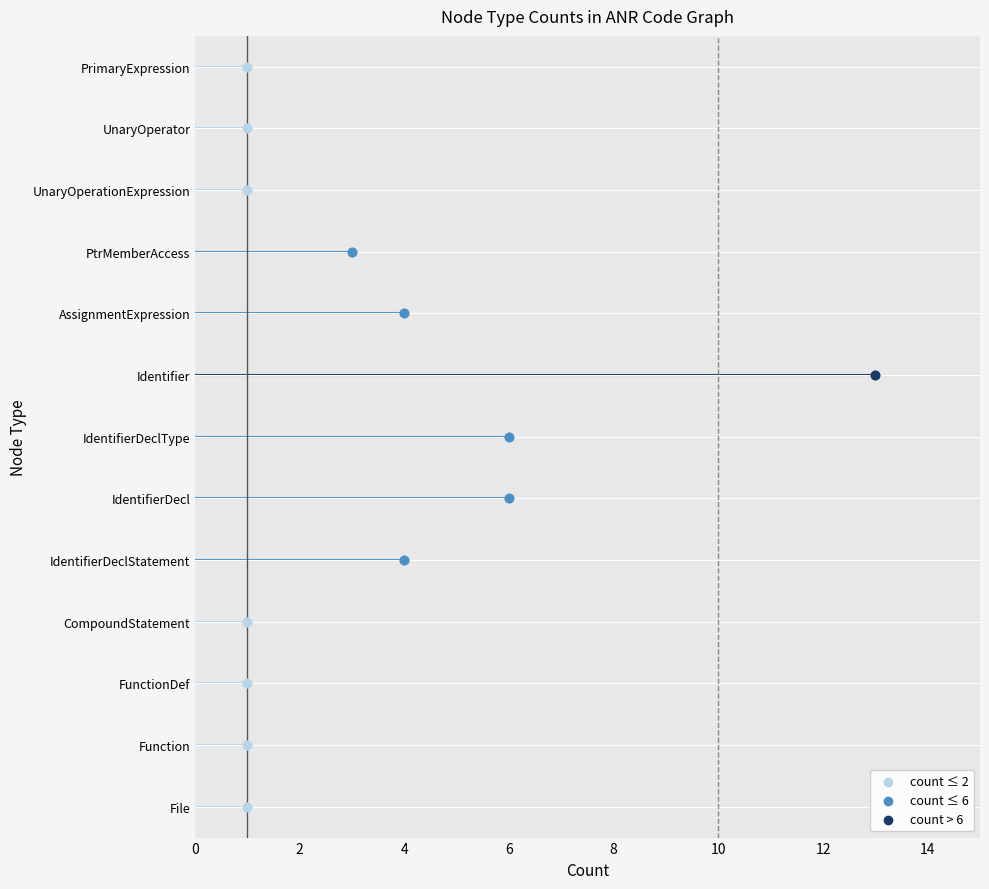

What is the ratio of the value at IdentifierDeclStatement to the value at AssignmentExpression?

1.0